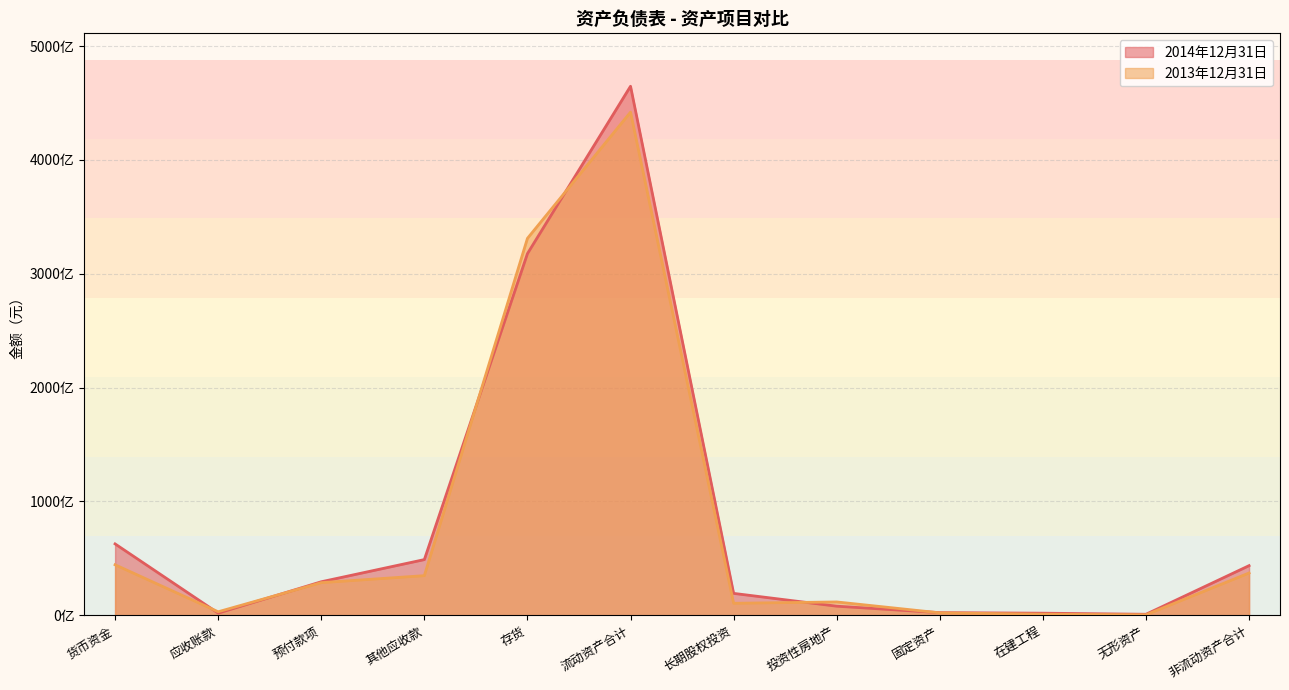

How many interior local valleys does the 2013年12月31日 series have?

3